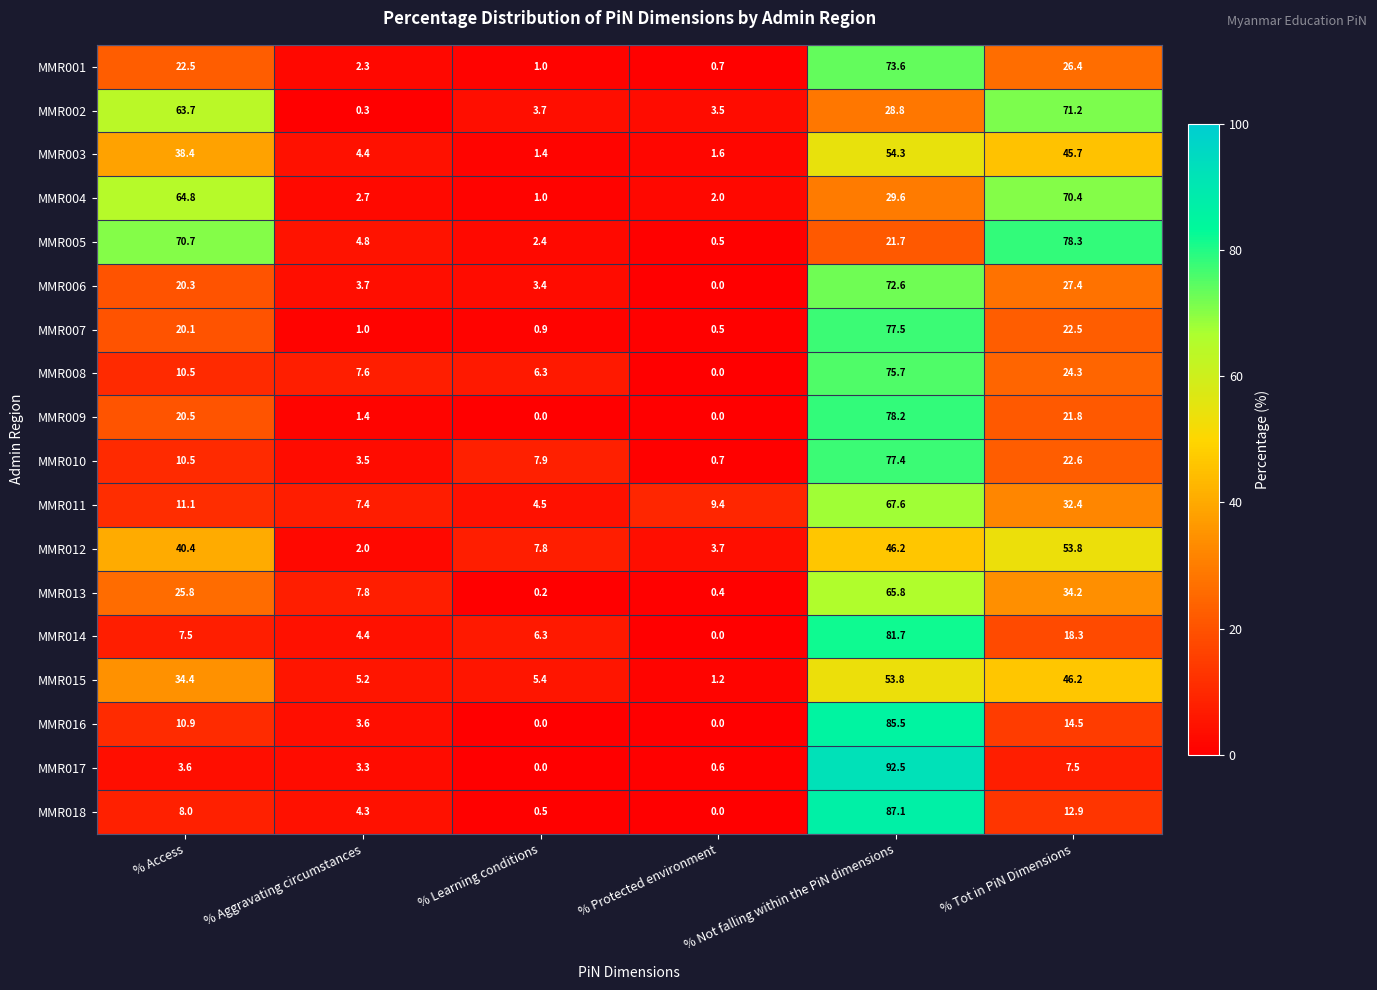

Rank the series at % Not falling within the PiN dimensions from highest to lowest value.

MMR017, MMR018, MMR016, MMR014, MMR009, MMR007, MMR010, MMR008, MMR001, MMR006, MMR011, MMR013, MMR003, MMR015, MMR012, MMR004, MMR002, MMR005